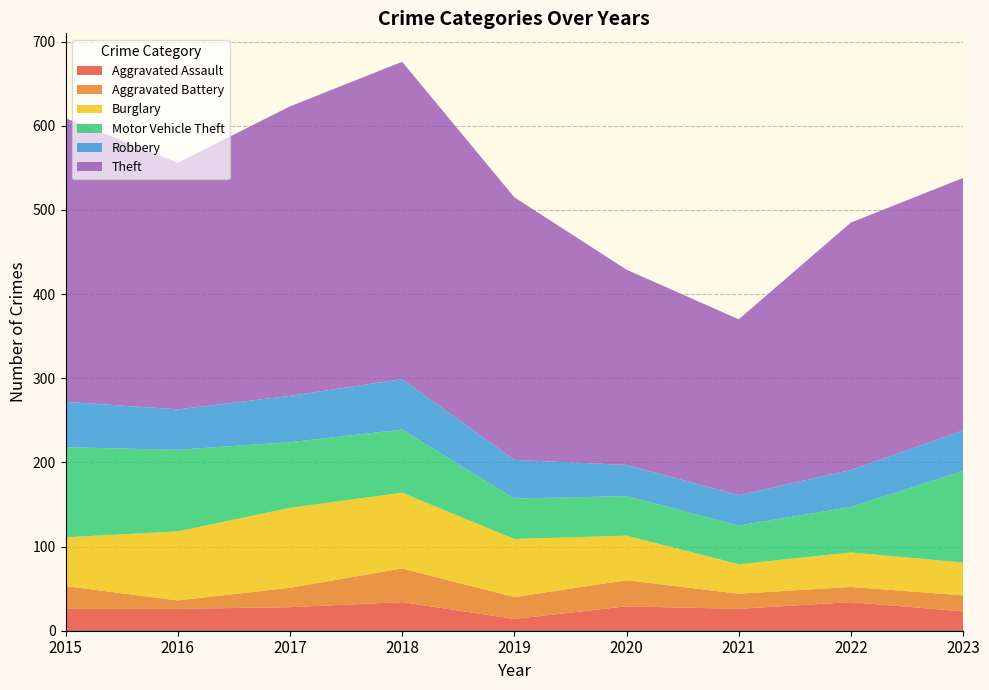

At which category does Aggravated Assault reach its first local valley?

2019